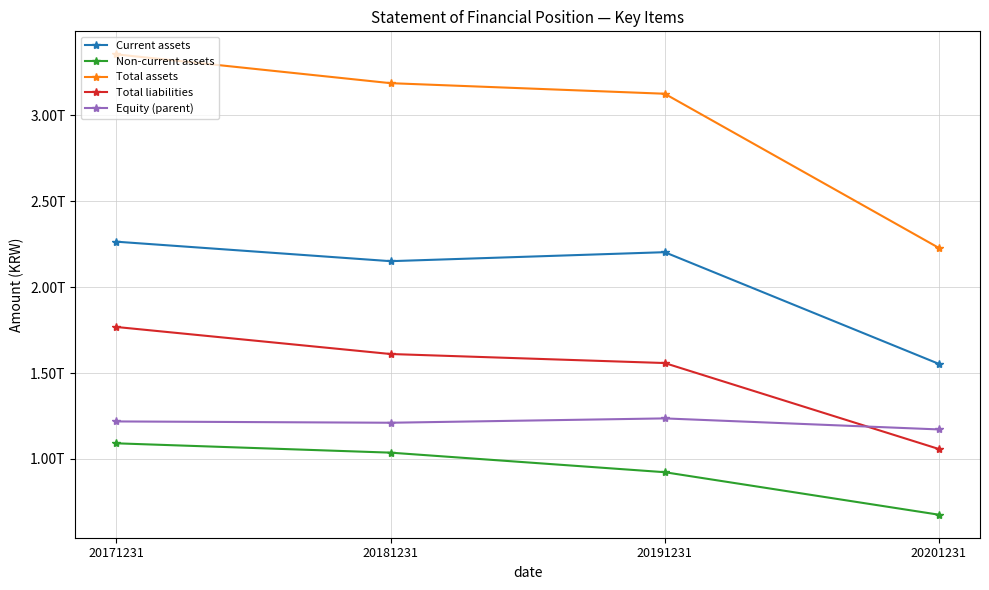

The Equity (parent) series shows 1235966735000 at 20191231. True or false?

True